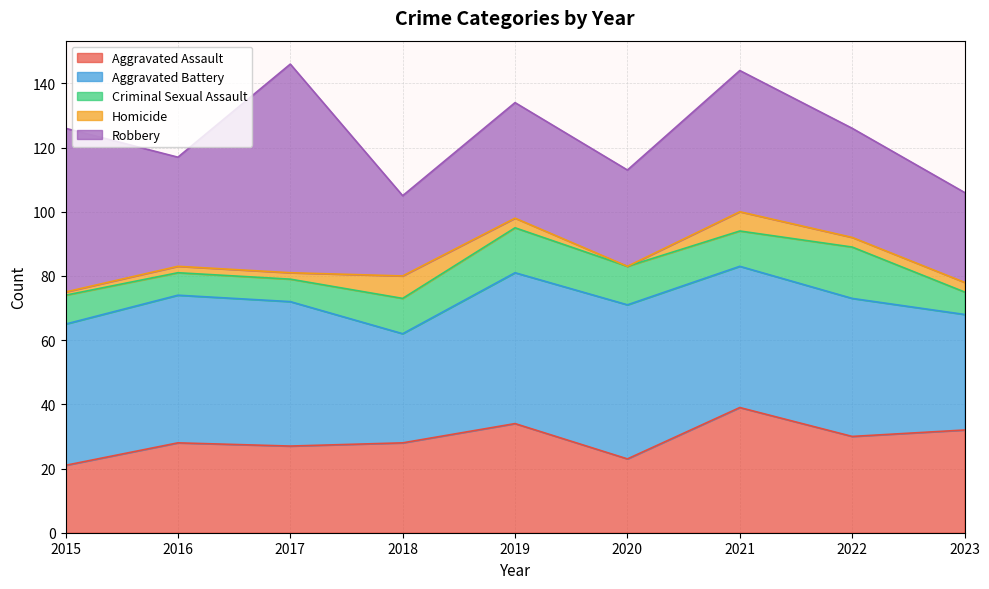

True or false: Homicide has a value of 0 at 2015.

False